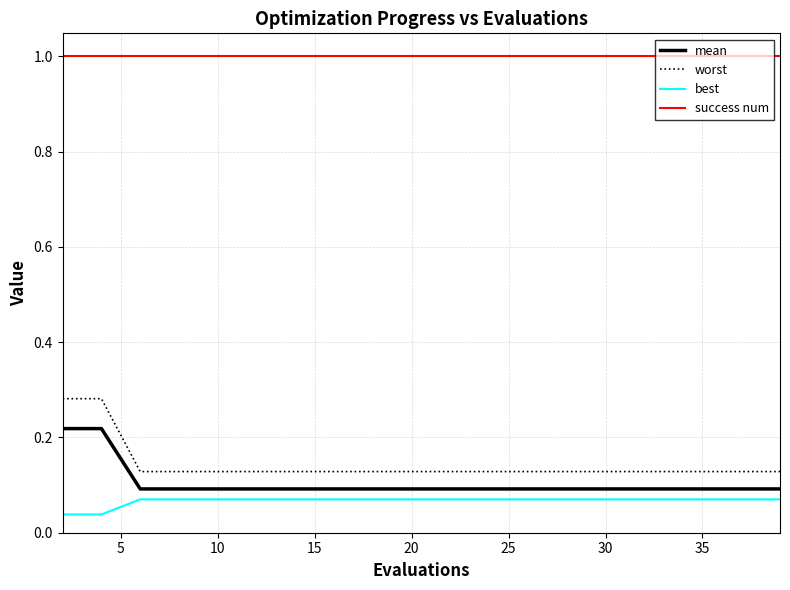

True or false: success num and mean cross at least once.

False